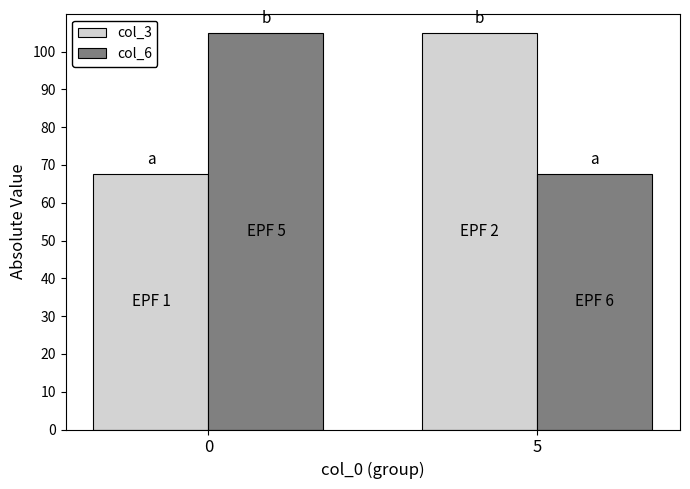

What is the minimum value for col_3?

67.6